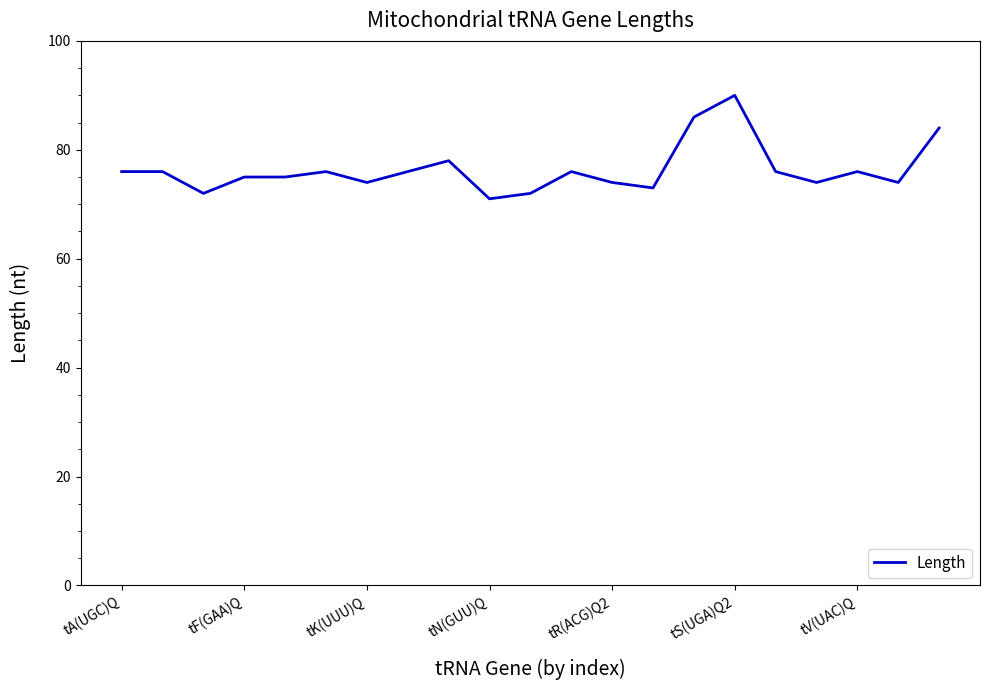

What is the smallest value displayed?

71